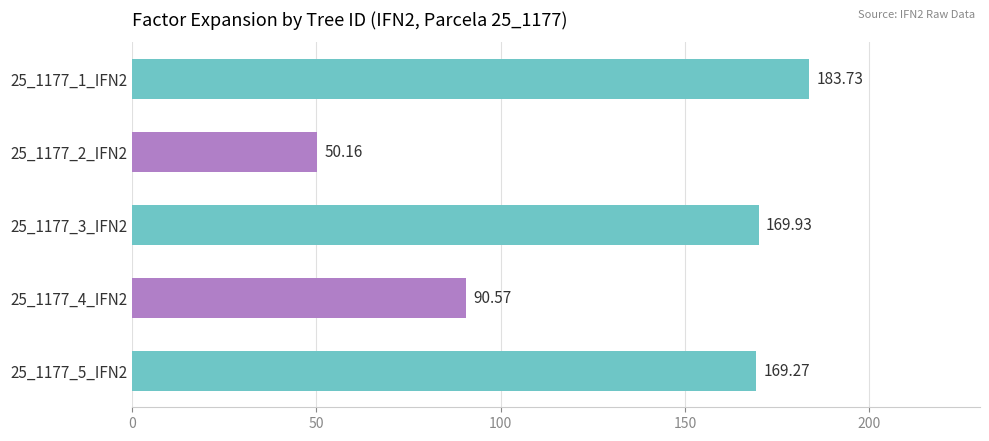

Rank the categories by value from lowest to highest.

25_1177_2_IFN2, 25_1177_4_IFN2, 25_1177_5_IFN2, 25_1177_3_IFN2, 25_1177_1_IFN2